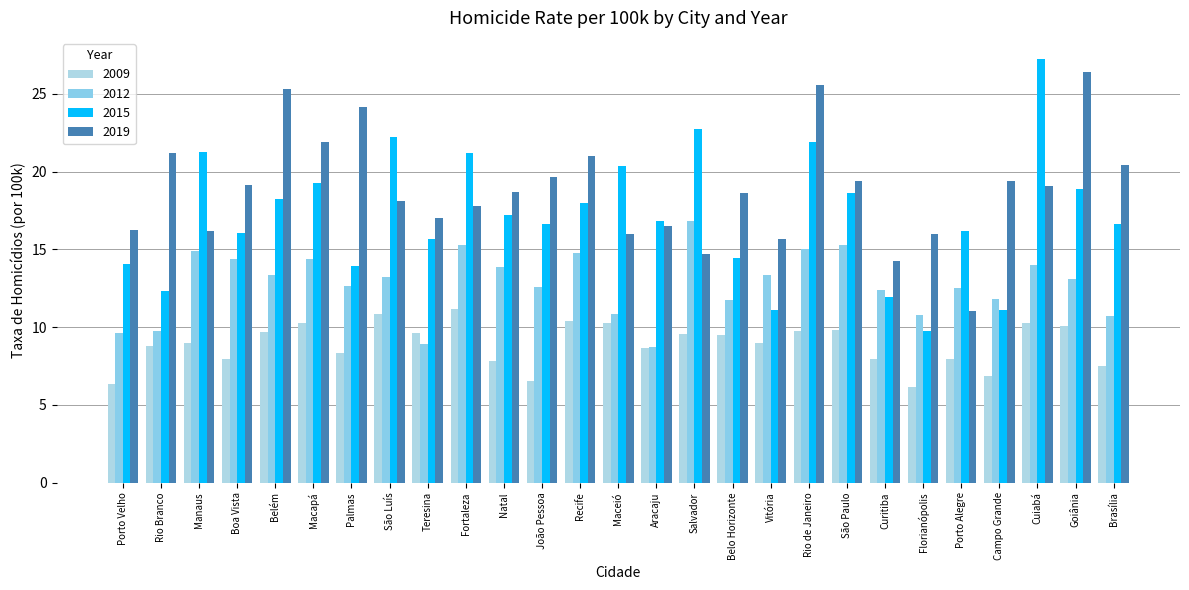

What is the difference between the 2009 values at São Luís and Palmas?

2.5